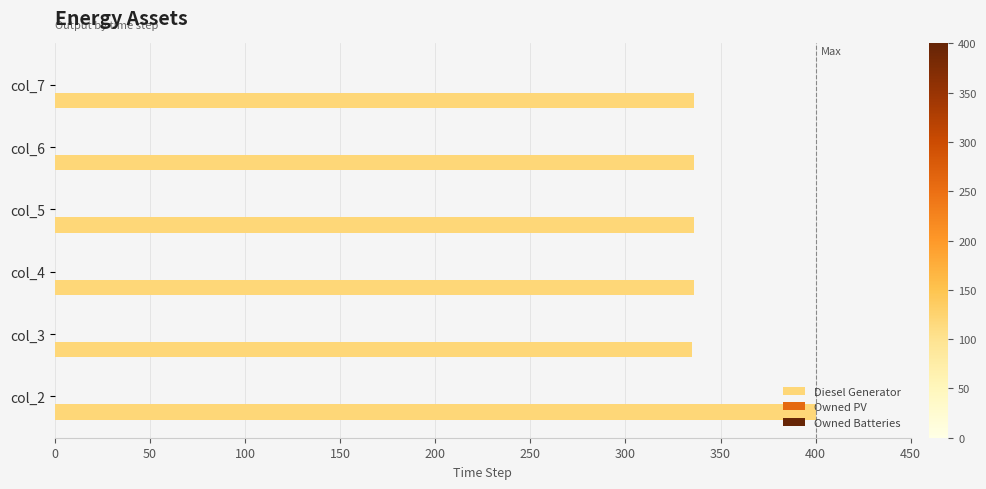

What is the minimum value shown in the chart?

335